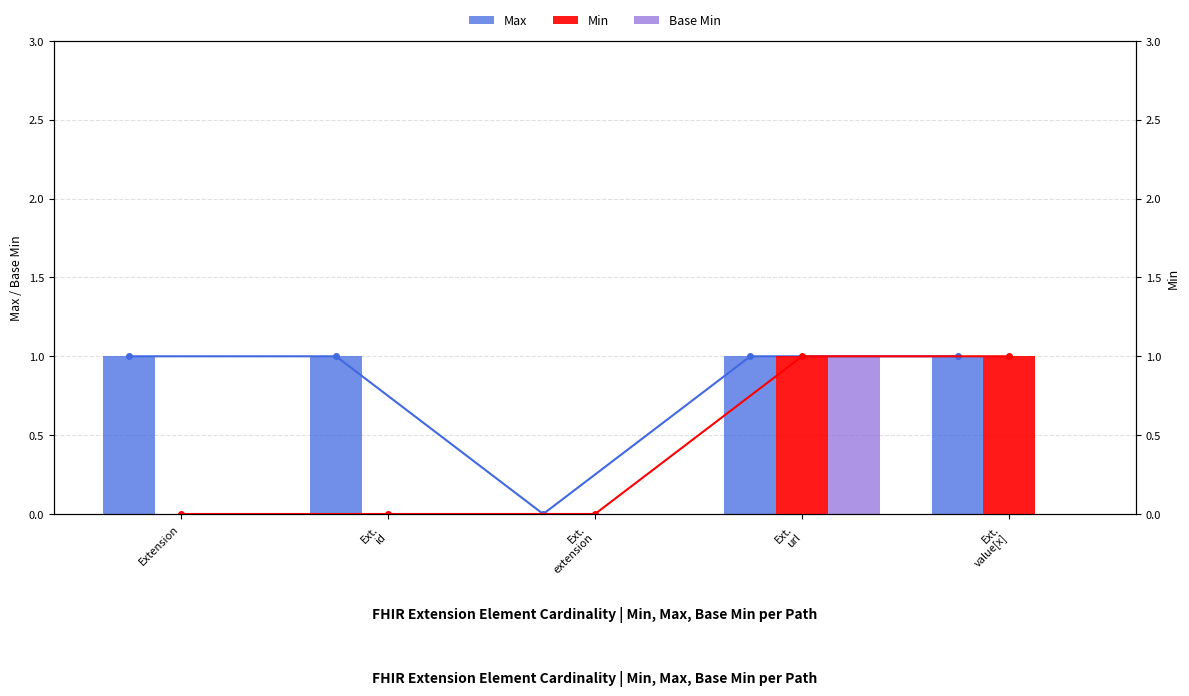

Between Ext.
extension and Ext.
value[x], which is larger?

Ext.
value[x]